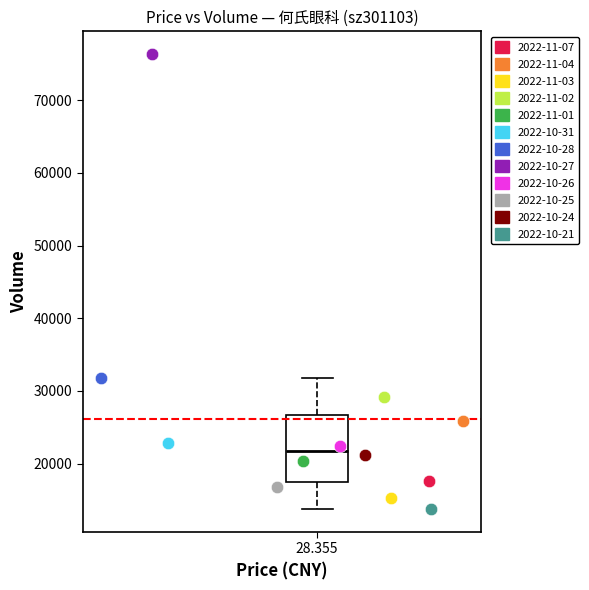

Which series reaches the minimum Y coordinate?

2022-10-21